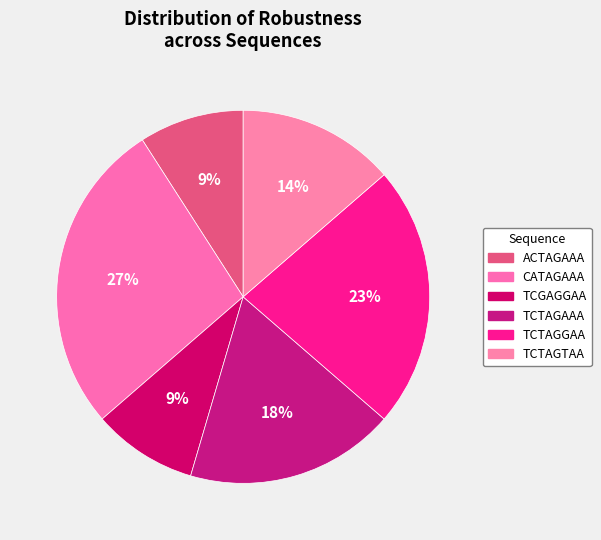

To the nearest percent, what is the average slice percentage?

17%